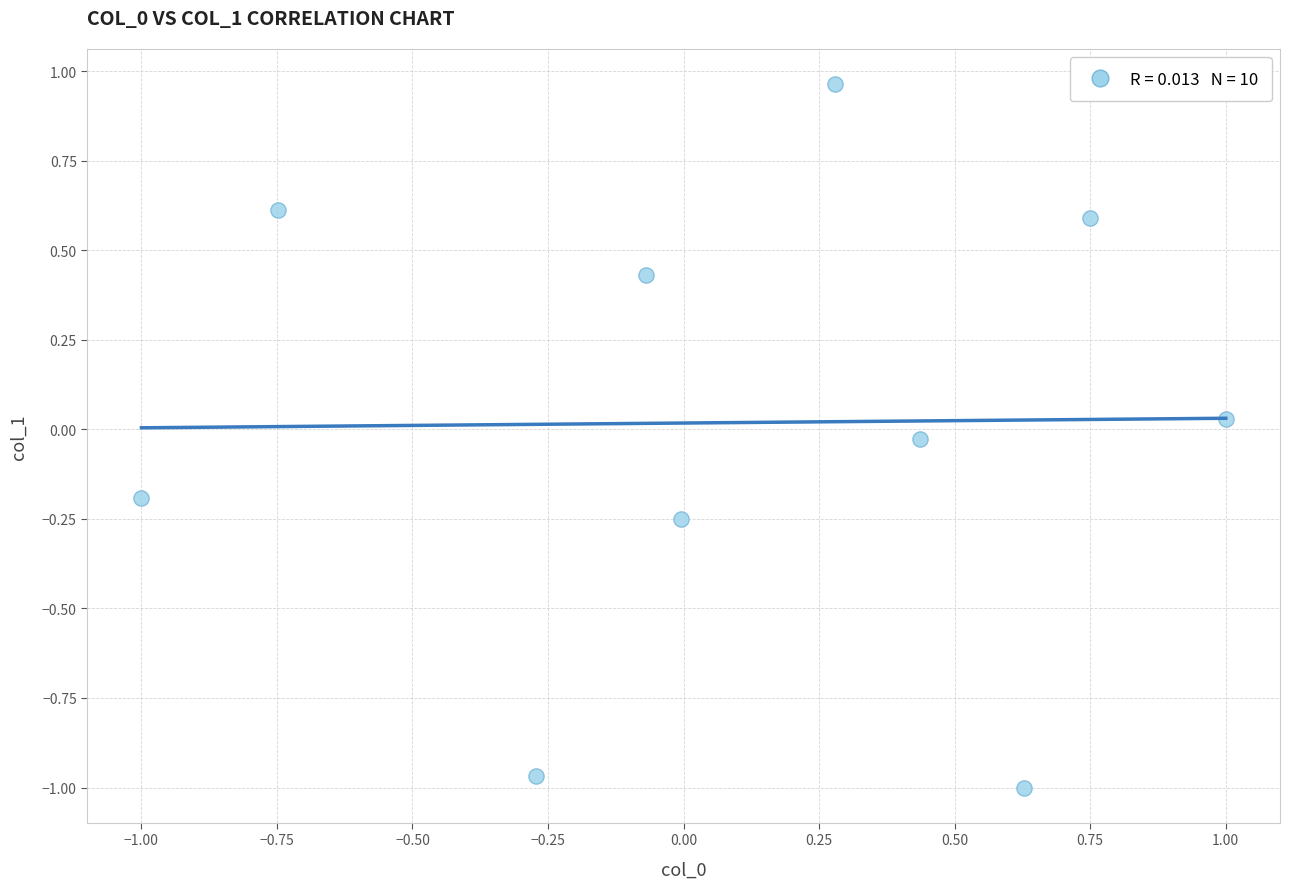

What is the range of Y values (max minus min)?

2.0